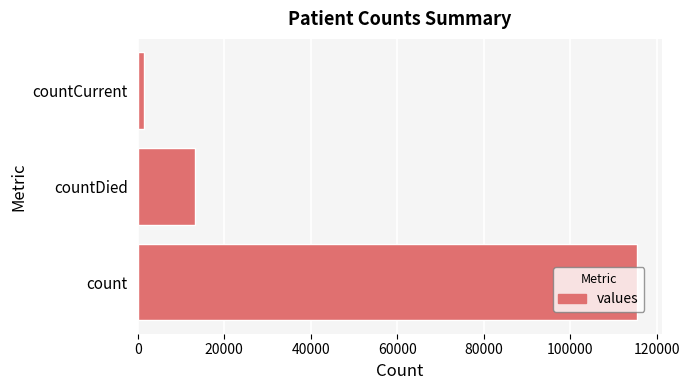

Does the chart contain stacked bars?

No